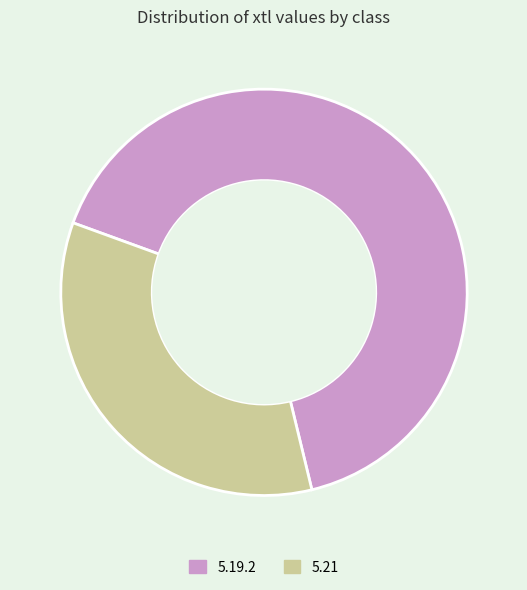

Which has a higher value, 5.21 or 5.19.2?

5.19.2